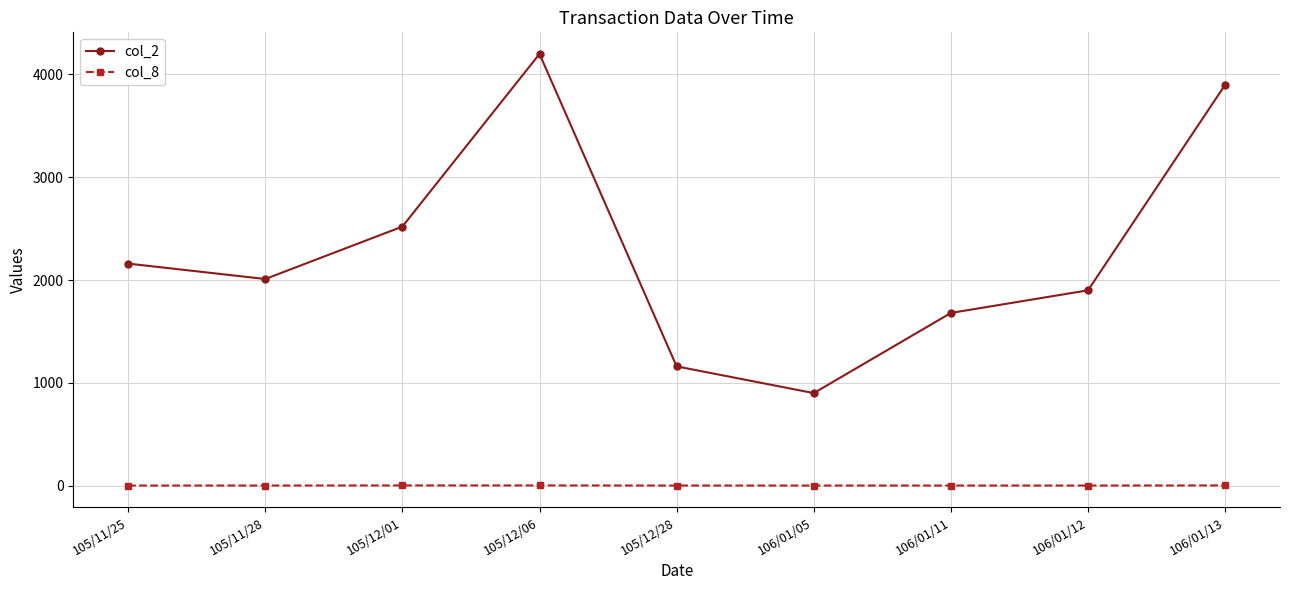

What is the value of the col_8 point at the 6th from the left?

1